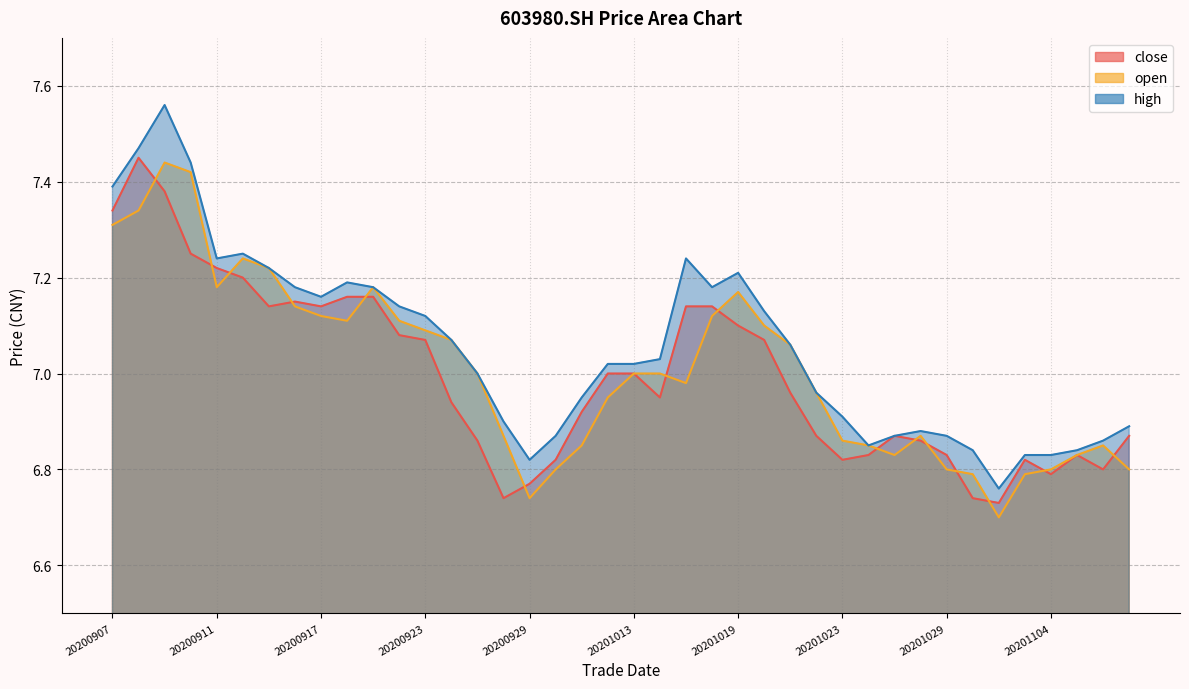

Reading left to right, what are all the values shown in this chart?

close: 20200907=7.3	20200908=7.5	20200909=7.4	20200910=7.2	20200911=7.2	20200914=7.2	20200915=7.1	20200916=7.2	20200917=7.1	20200918=7.2	20200921=7.2	20200922=7.1	20200923=7.1	20200924=6.9	20200925=6.9	20200928=6.7	20200929=6.8	20200930=6.8	20201009=6.9	20201012=7.0	20201013=7.0	20201014=7.0	20201015=7.1	20201016=7.1	20201019=7.1	20201020=7.1	20201021=7.0	20201022=6.9	20201023=6.8	20201026=6.8	20201027=6.9	20201028=6.9	20201029=6.8	20201030=6.7	20201102=6.7	20201103=6.8	20201104=6.8	20201105=6.8	20201106=6.8	20201109=6.9
open: 20200907=7.3	20200908=7.3	20200909=7.4	20200910=7.4	20200911=7.2	20200914=7.2	20200915=7.2	20200916=7.1	20200917=7.1	20200918=7.1	20200921=7.2	20200922=7.1	20200923=7.1	20200924=7.1	20200925=7.0	20200928=6.9	20200929=6.7	20200930=6.8	20201009=6.8	20201012=7.0	20201013=7.0	20201014=7.0	20201015=7.0	20201016=7.1	20201019=7.2	20201020=7.1	20201021=7.1	20201022=7.0	20201023=6.9	20201026=6.8	20201027=6.8	20201028=6.9	20201029=6.8	20201030=6.8	20201102=6.7	20201103=6.8	20201104=6.8	20201105=6.8	20201106=6.8	20201109=6.8
high: 20200907=7.4	20200908=7.5	20200909=7.6	20200910=7.4	20200911=7.2	20200914=7.2	20200915=7.2	20200916=7.2	20200917=7.2	20200918=7.2	20200921=7.2	20200922=7.1	20200923=7.1	20200924=7.1	20200925=7.0	20200928=6.9	20200929=6.8	20200930=6.9	20201009=7.0	20201012=7.0	20201013=7.0	20201014=7.0	20201015=7.2	20201016=7.2	20201019=7.2	20201020=7.1	20201021=7.1	20201022=7.0	20201023=6.9	20201026=6.8	20201027=6.9	20201028=6.9	20201029=6.9	20201030=6.8	20201102=6.8	20201103=6.8	20201104=6.8	20201105=6.8	20201106=6.9	20201109=6.9